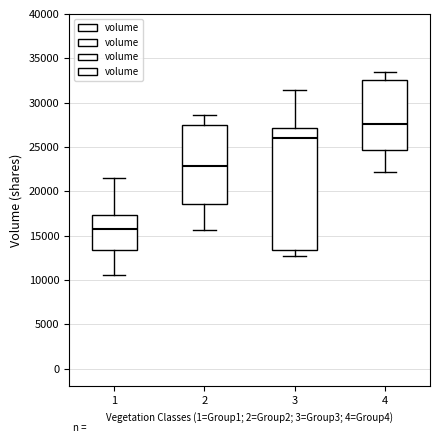

Which box is the tallest, from its lower edge to its upper edge?

3